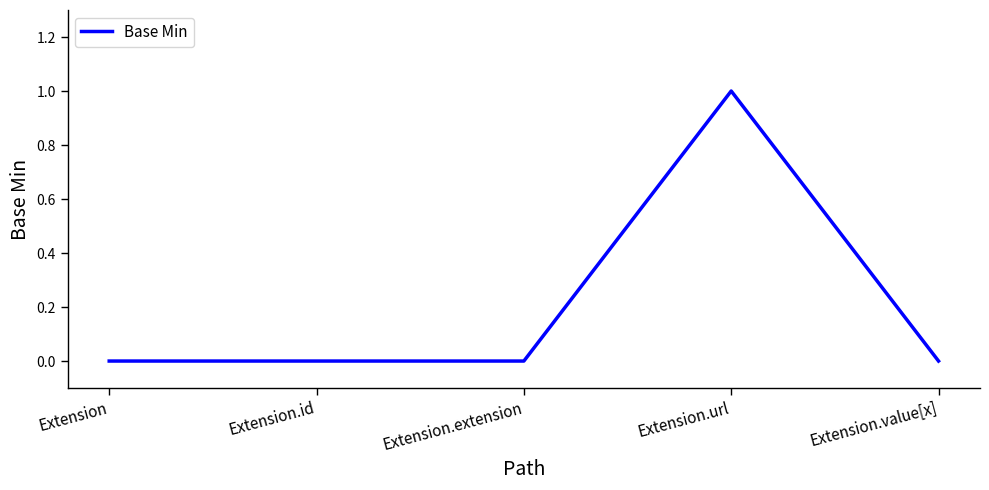

What is the difference between the maximum and minimum values?

1